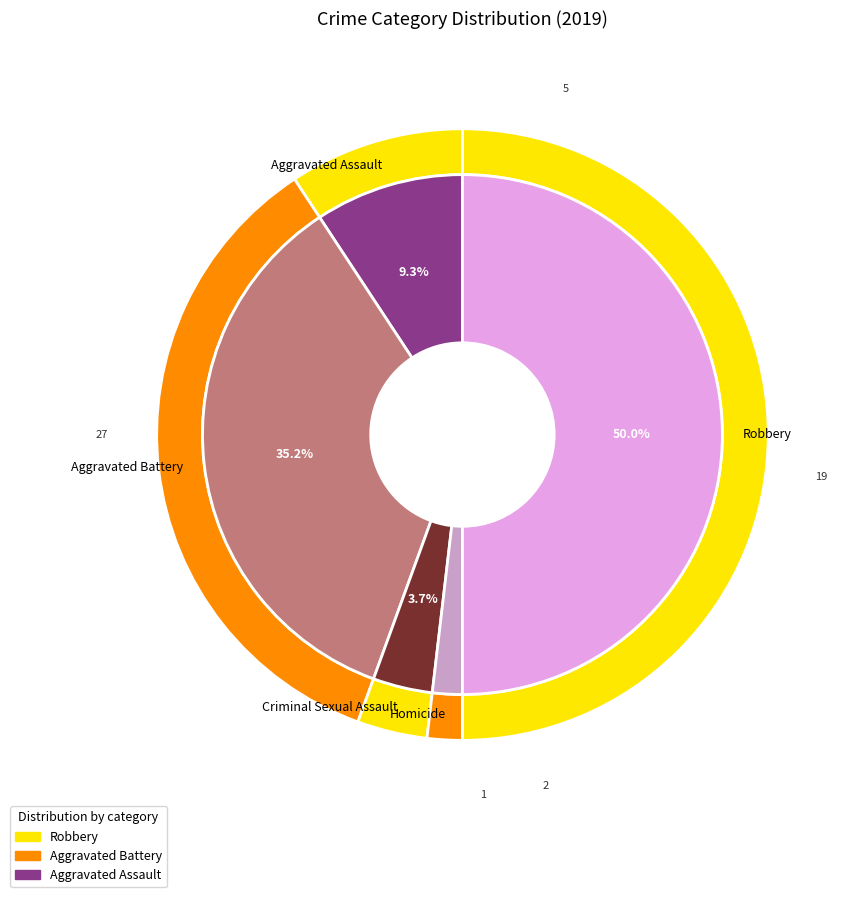

The Criminal Sexual Assault slice represents 10% of the pie. True or false?

False